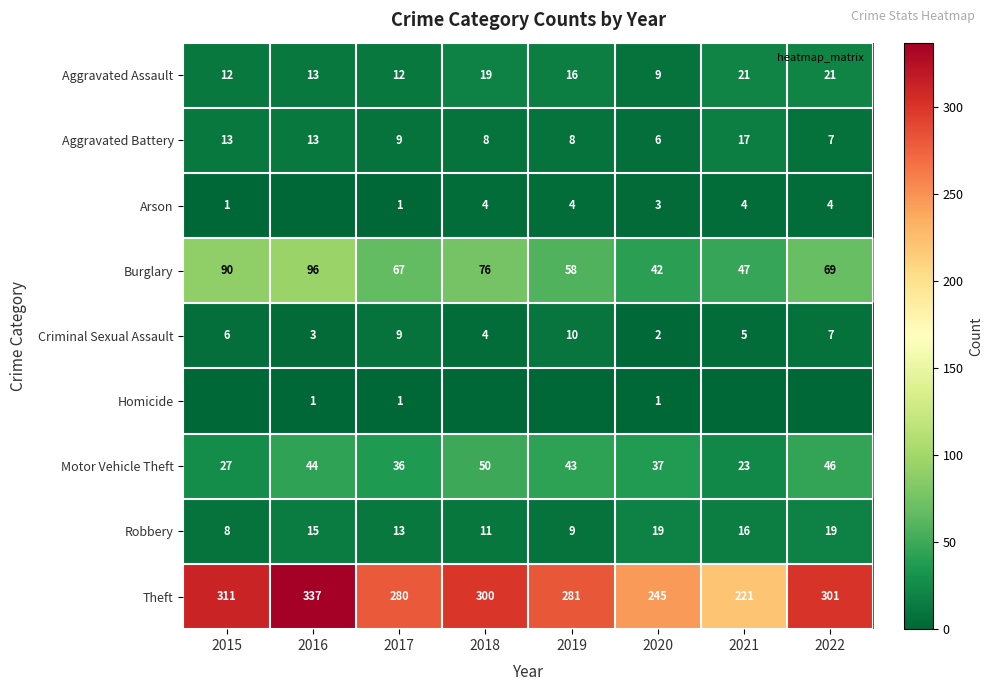

Which series has the widest spread of values?

Theft